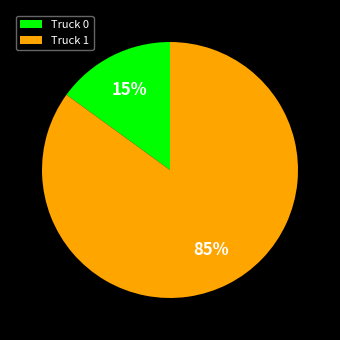

To the nearest percent, what is the combined percentage of Truck 1 and Truck 0?

100%